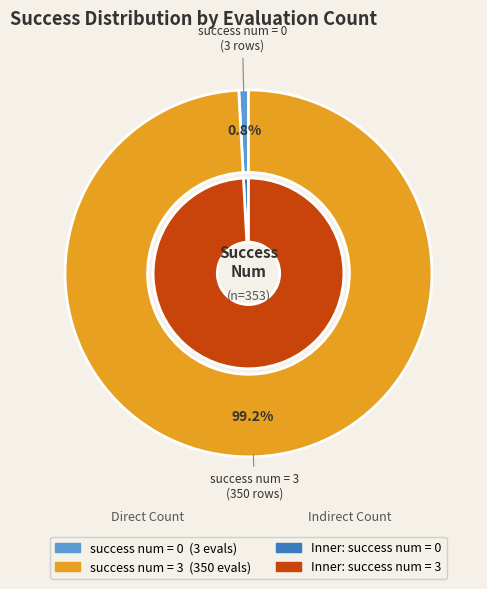

What is the majority slice?

3